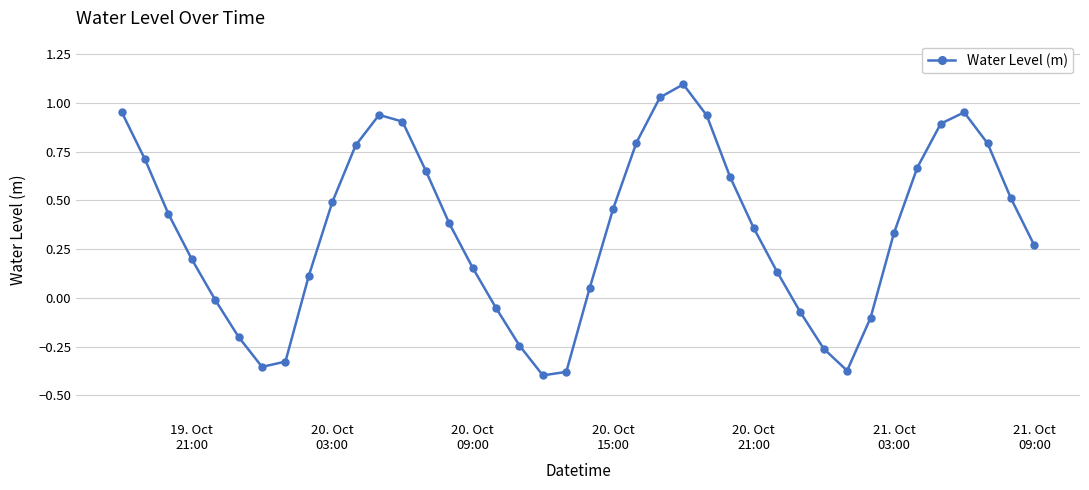

What is the difference between the maximum and minimum values?

1.5